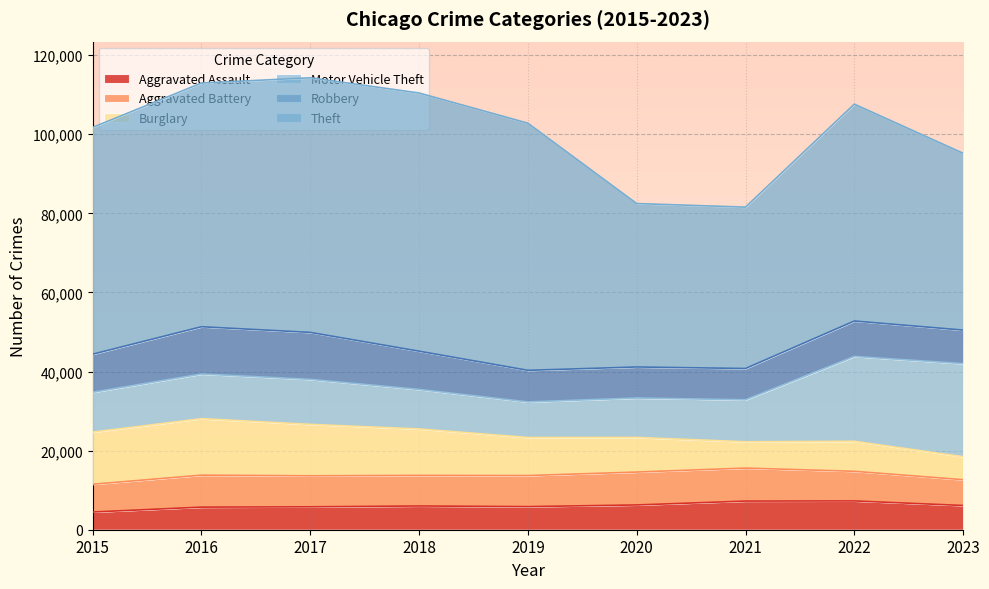

Is it true that Motor Vehicle Theft equals 23536 at 2023?

True